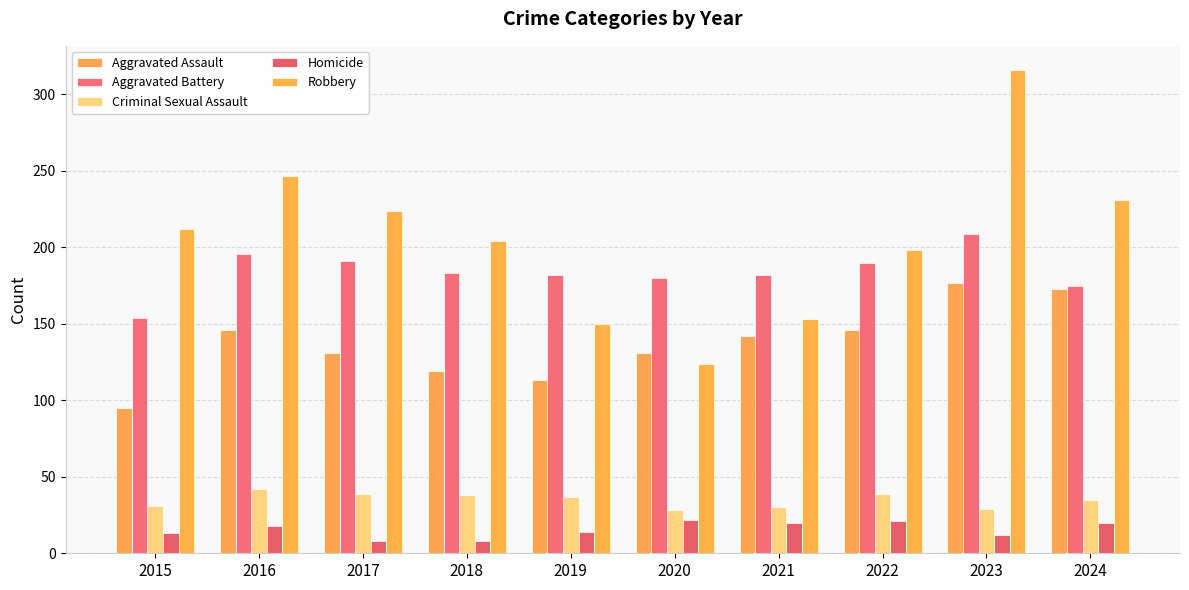

Count the number of data series in this chart.

5